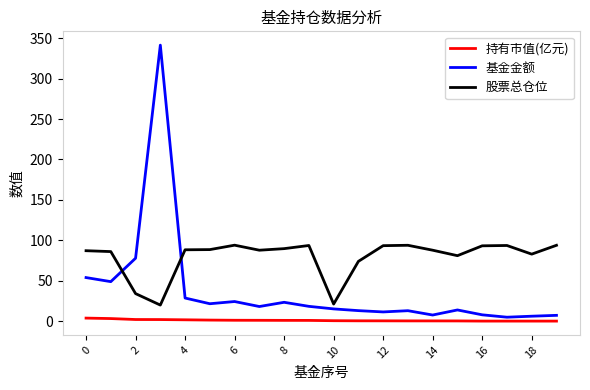

List the series in order of their overall mean, lowest first.

持有市值(亿元), 基金金额, 股票总仓位